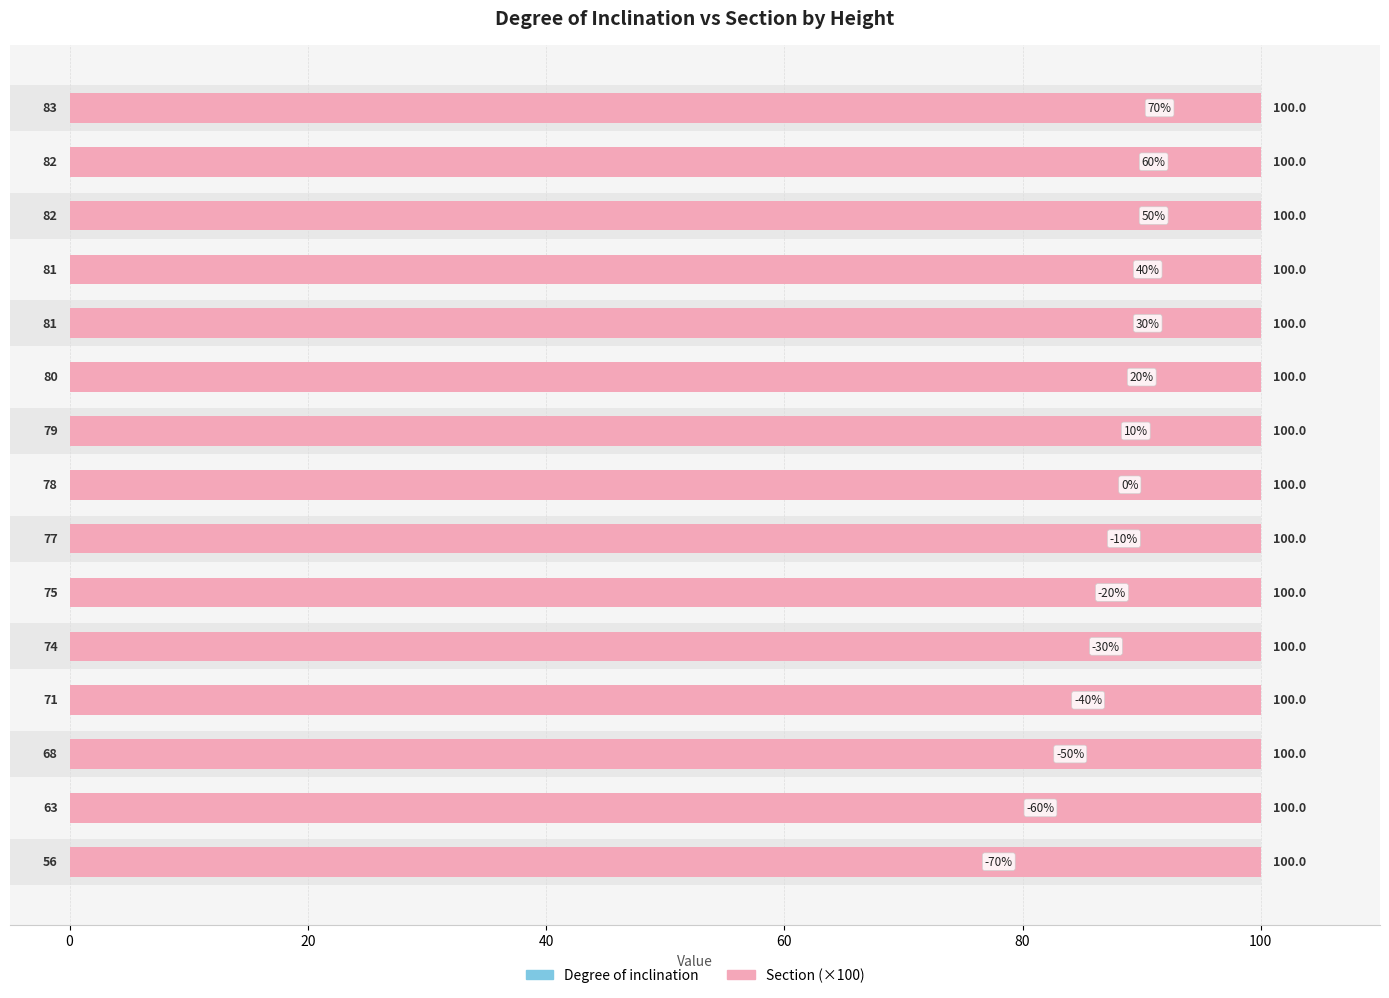

Is it true that Section (×100) equals 0.3 at 120?

False